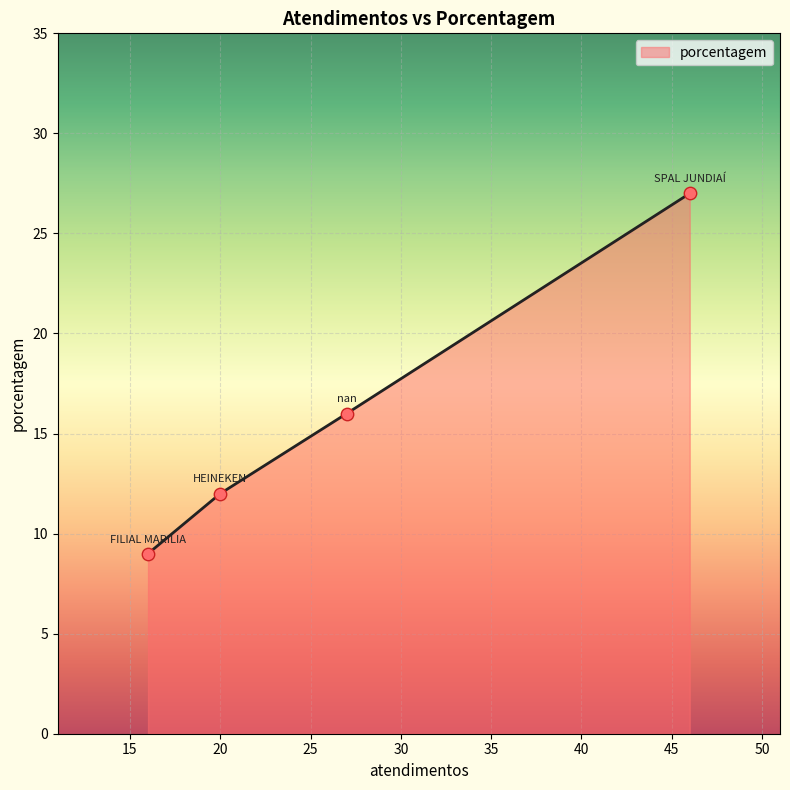

What is the difference between the second highest and second lowest values?

4